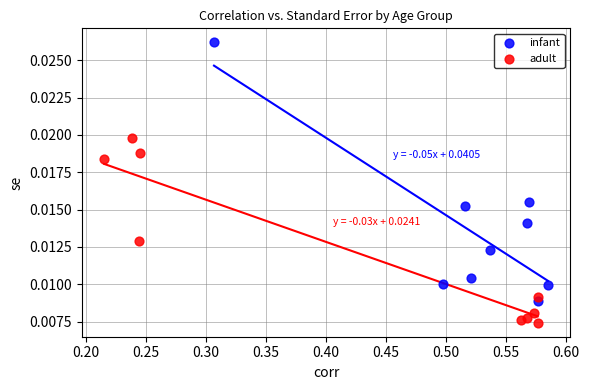

Which series reaches the minimum Y coordinate?

adult